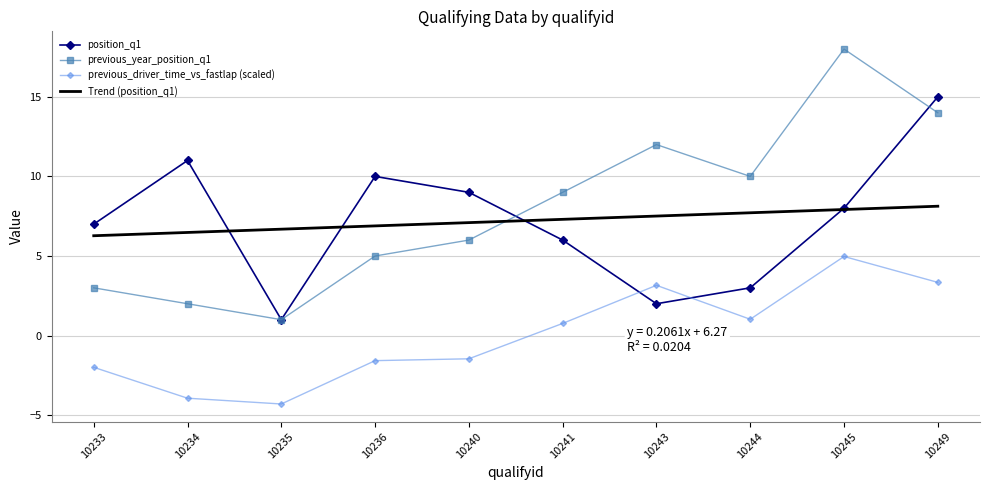

Between which two adjacent categories do position_q1 and previous_driver_time_vs_fastlap (scaled) first intersect?

10241 and 10243